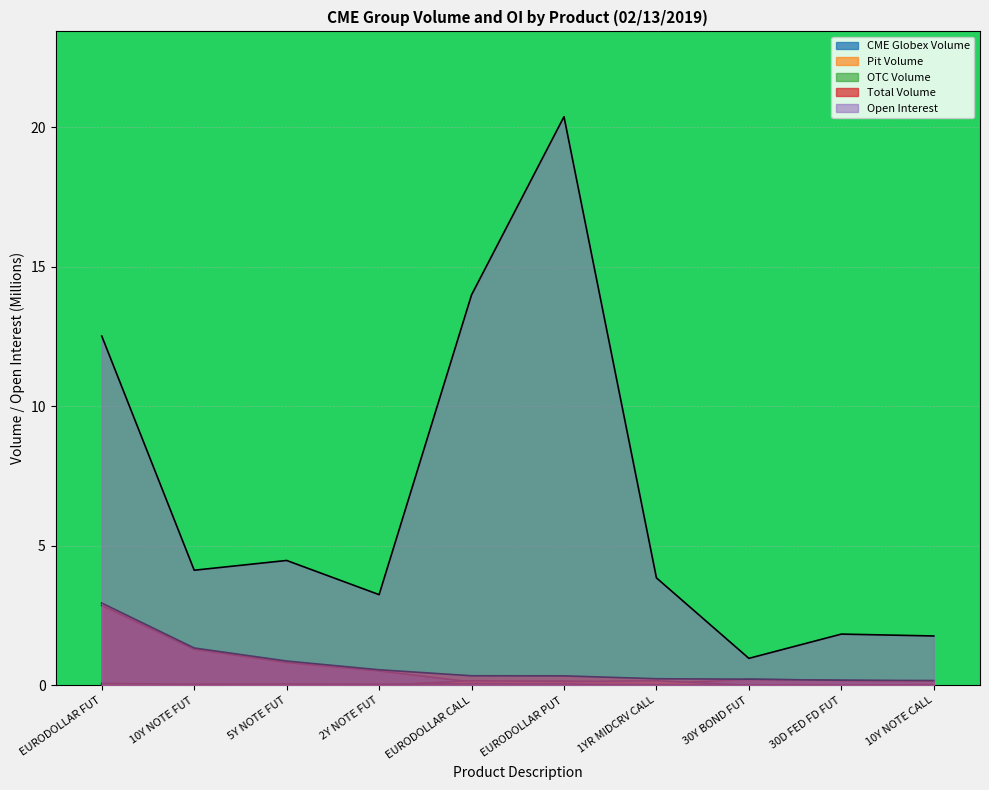

True or false: CME Globex Volume and Open Interest cross at least once.

False